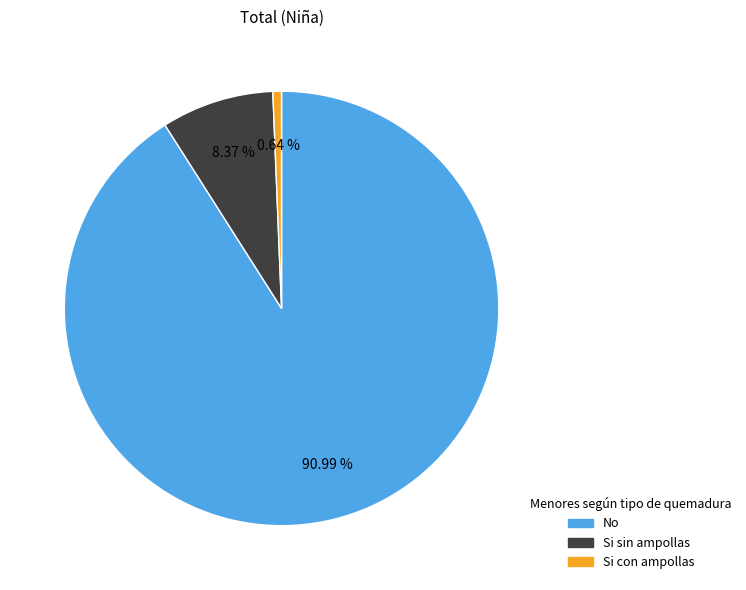

The Si sin ampollas slice represents 13% of the pie. True or false?

False